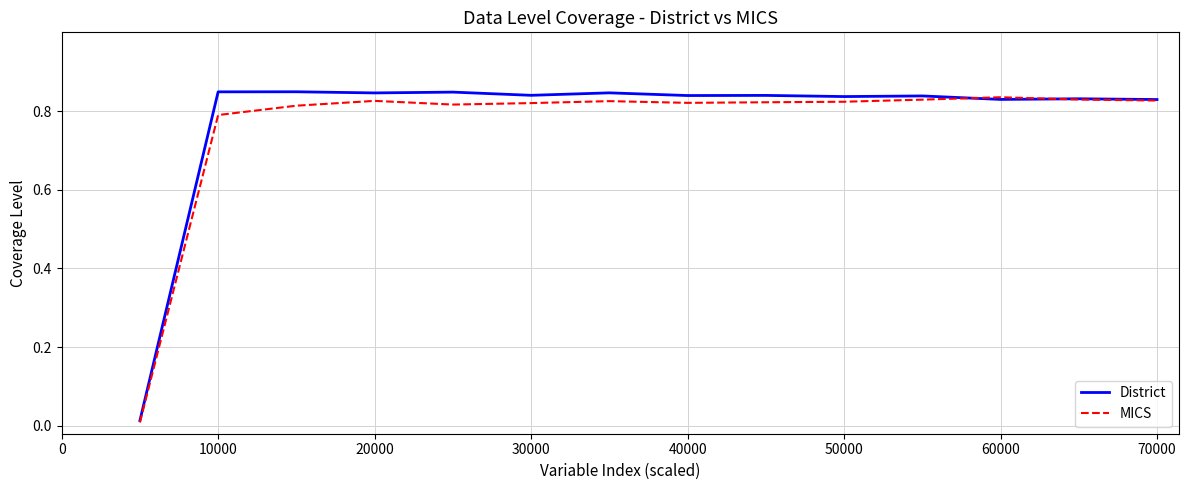

Which series has the largest range (max minus min)?

District